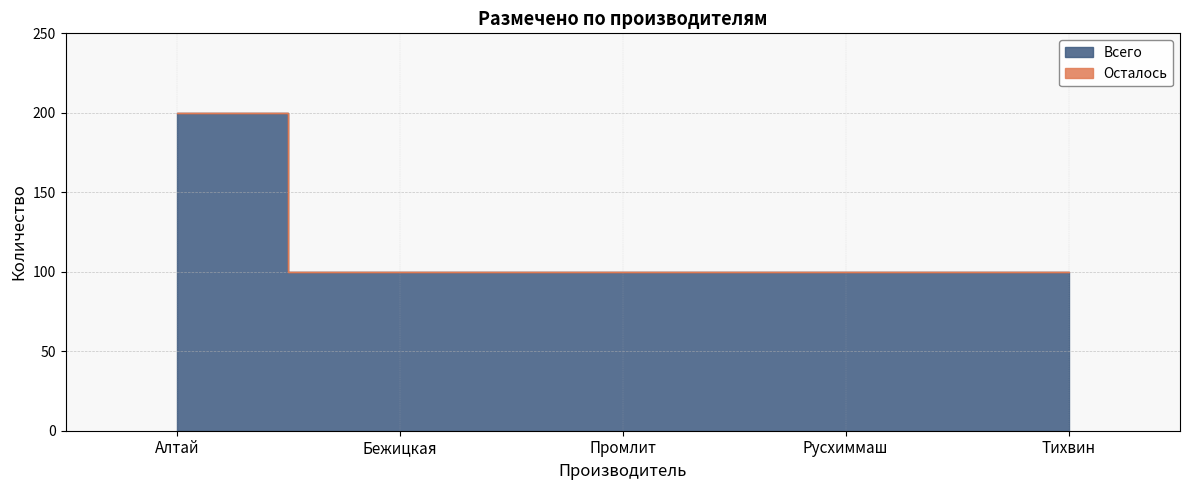

What is the label of the 3rd point from the left?

Промлит